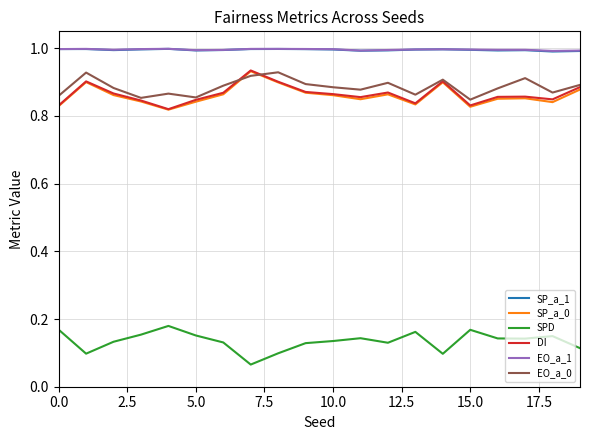

True or false: SP_a_0 and SP_a_1 intersect in this chart.

False